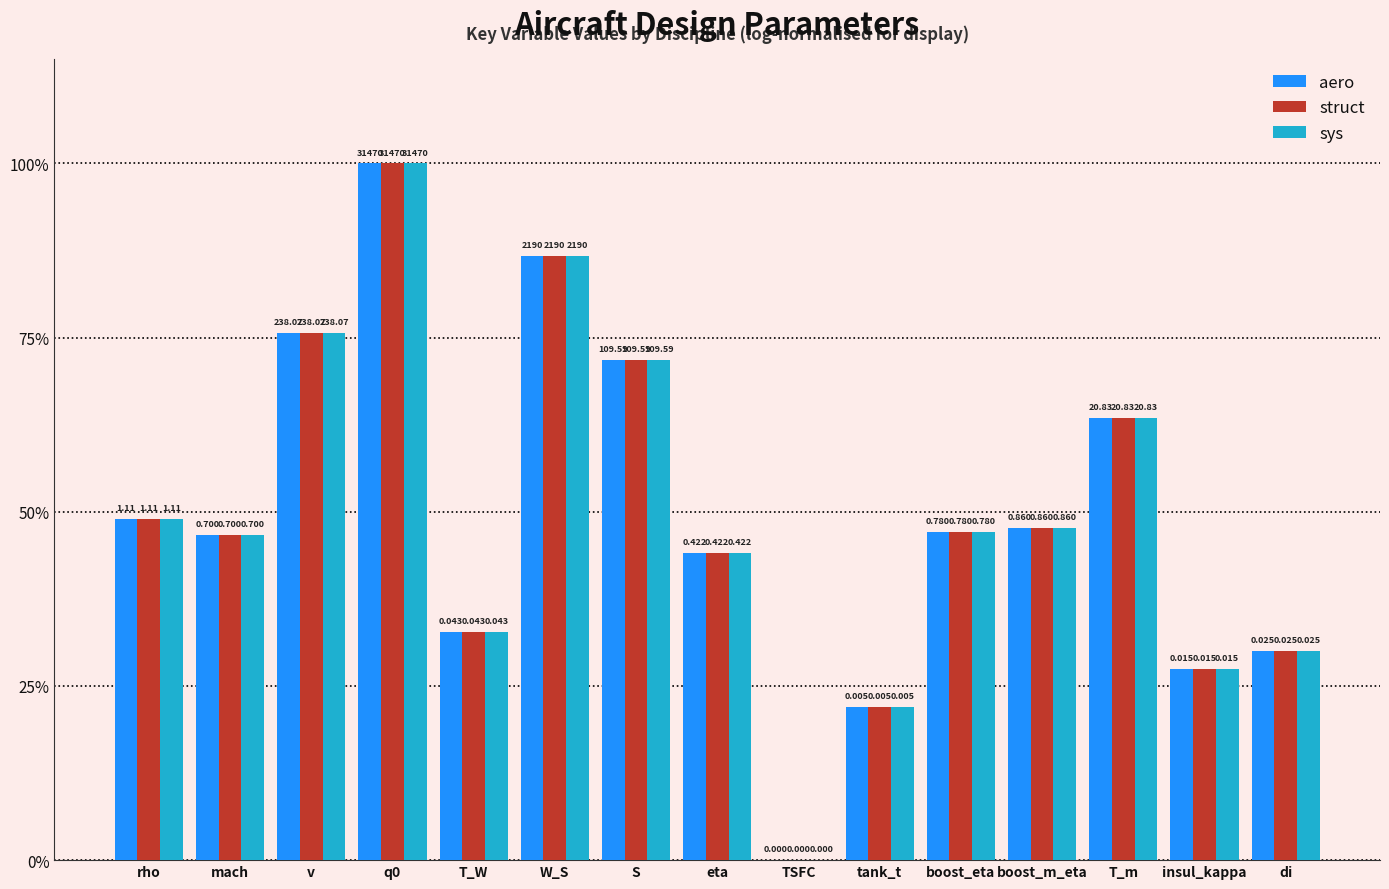

Are the bars horizontal?

No